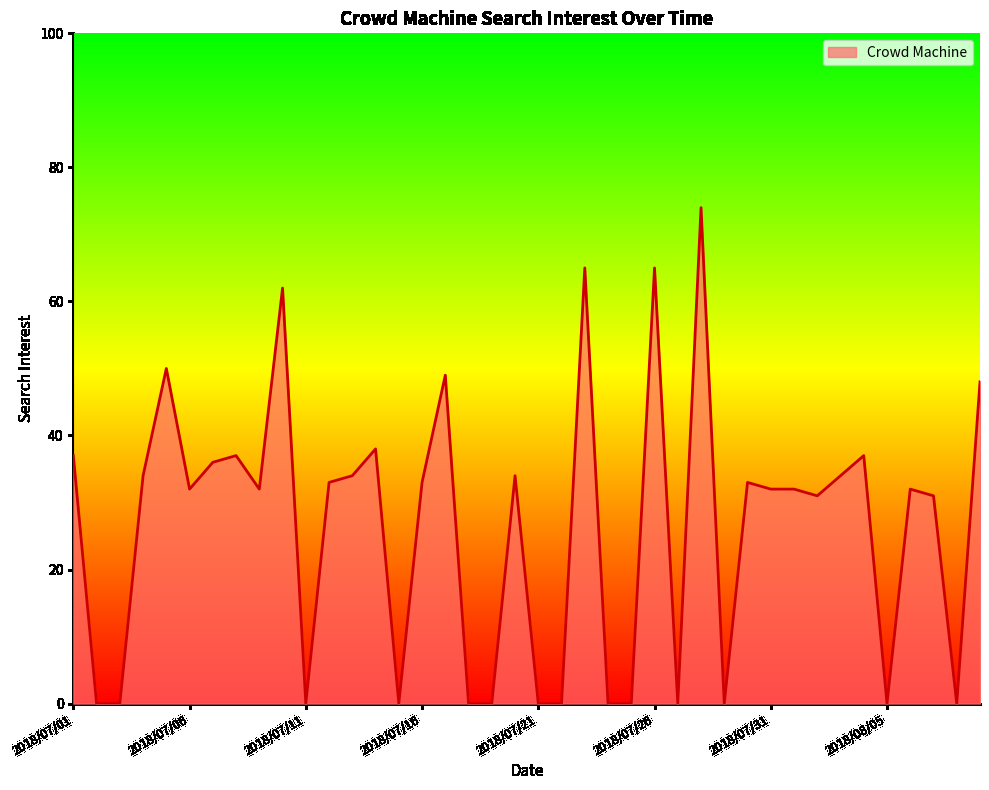

Reading left to right, extract all data points from this chart.

37	0	0	34	50	32	36	37	32	62	0	33	34	38	0	33	49	0	0	34	0	0	65	0	0	65	0	74	0	33	32	32	31	34	37	0	32	31	0	48